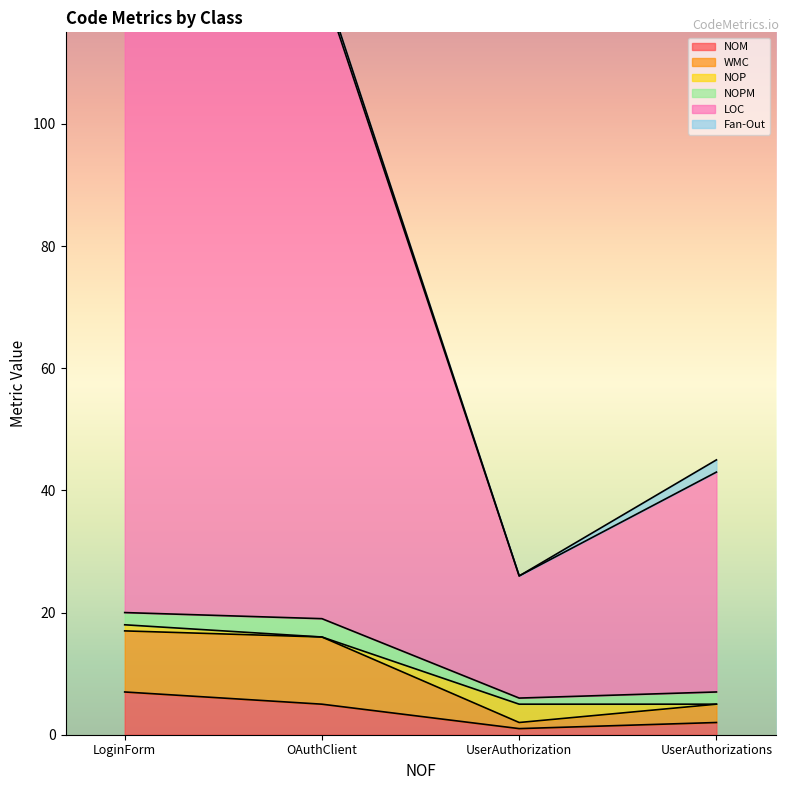

How many data points in NOM are less than 5?

2